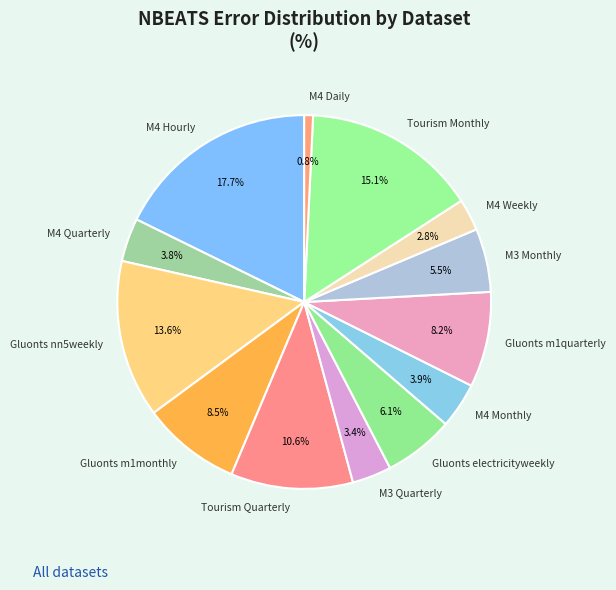

Combined, do M3 Quarterly and M4 Quarterly account for over 50%?

No